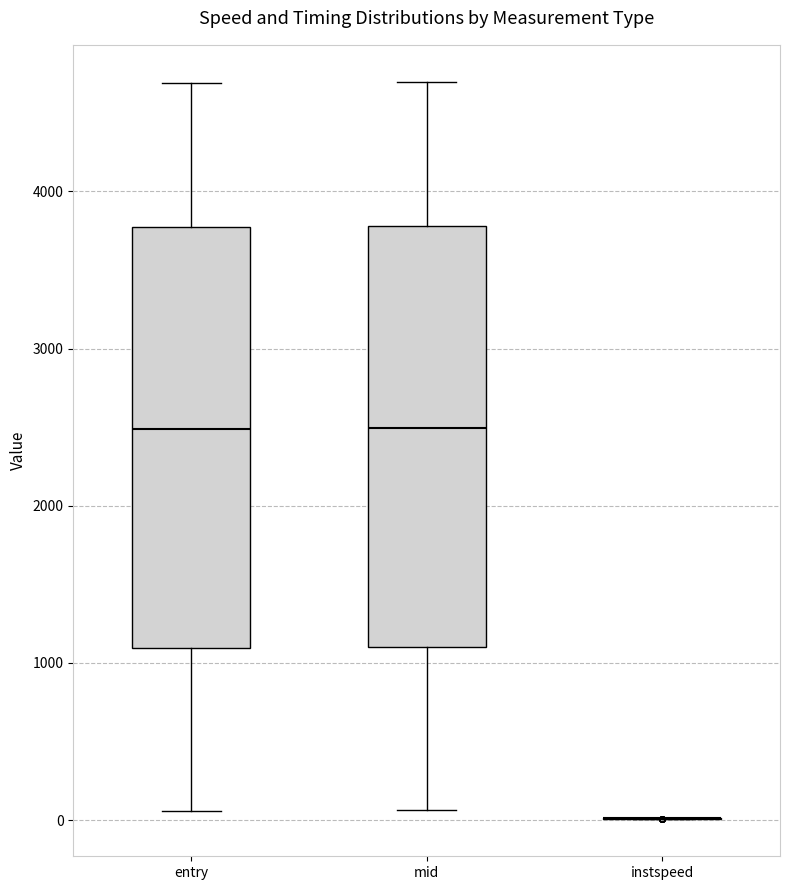

Reading left to right, transcribe this box plot: for each box, give where its median line is, the range the box spans, and where its two whiskers end, as read against the y-axis. The values are not printed on the chart, so give them approximately, as read against the axis.

entry: median 2500, box 1100 to 3800, whiskers 100 to 4700
mid: median 2500, box 1100 to 3800, whiskers 100 to 4700
instspeed: box collapsed to a line at 0, whiskers 0 to 0